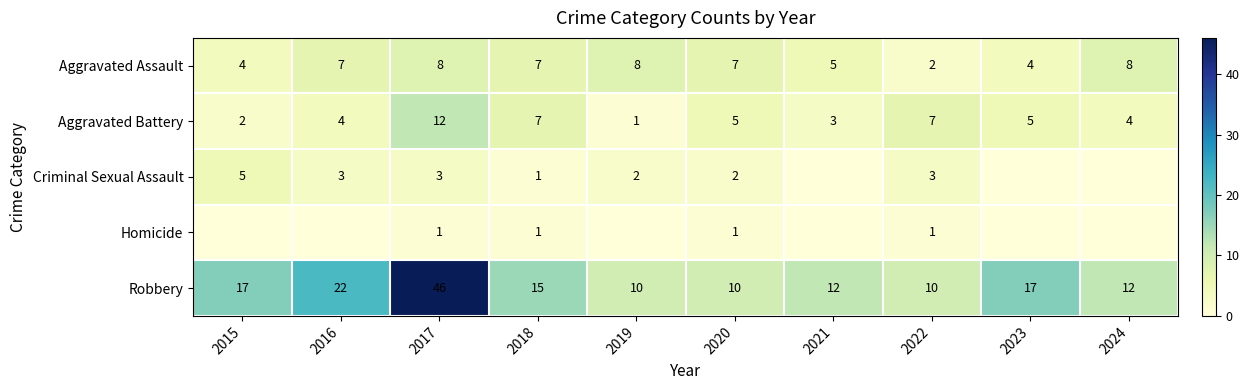

Is it true that Robbery equals 16 at 2022?

False